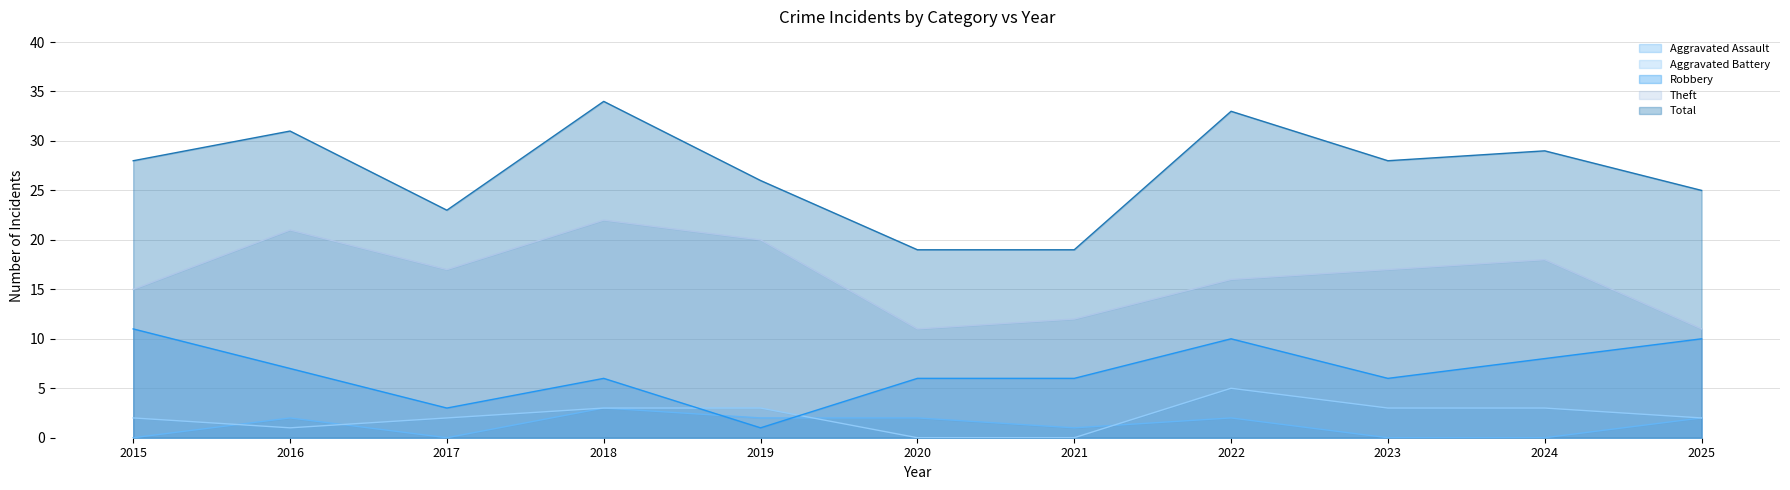

Does the chart display data point markers on the line(s)?

No